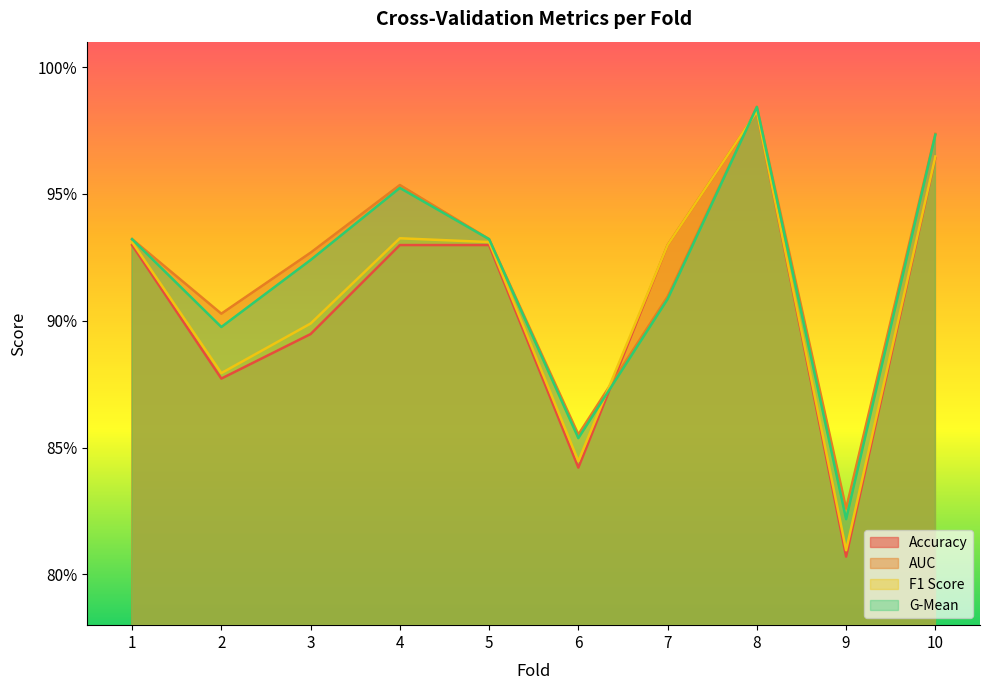

Between 5 and 8, which series saw the biggest shift?

Accuracy